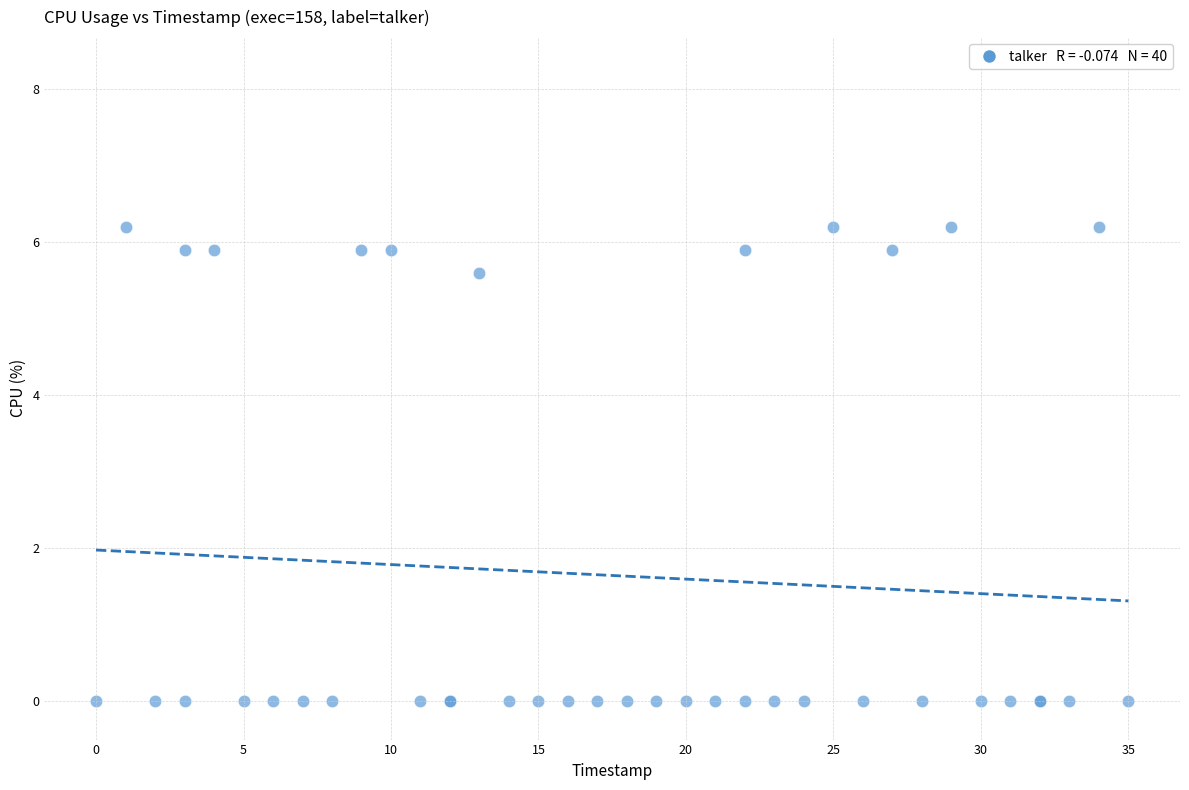

What Y value in the scatter plot is closest to 3?

5.6